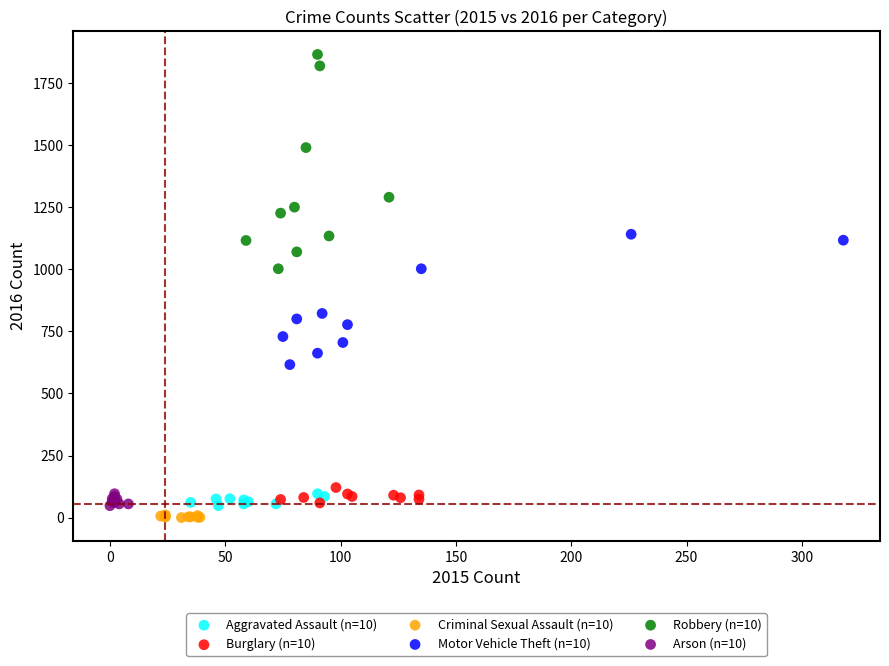

Which series contains the highest Y value?

Robbery (n=10)